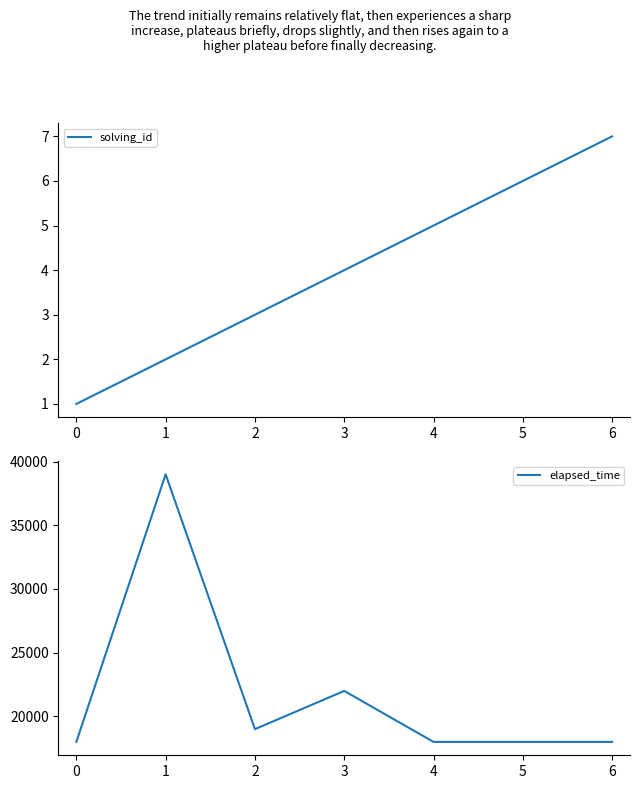

What is the sum of all elapsed_time values?

152000